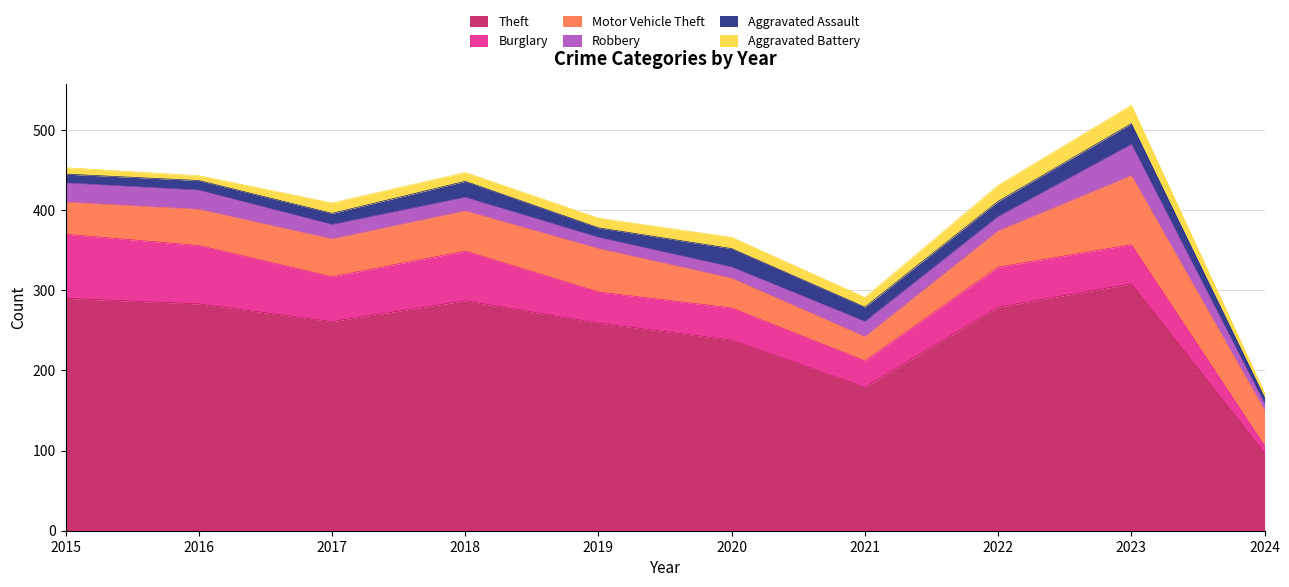

At how many categories does at least one series exceed 131?

9